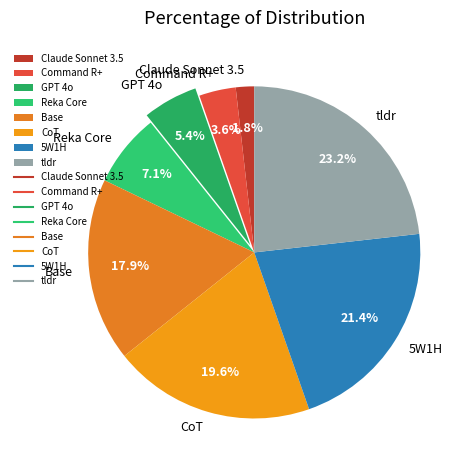

Which category has the smallest portion of the pie?

Claude Sonnet 3.5